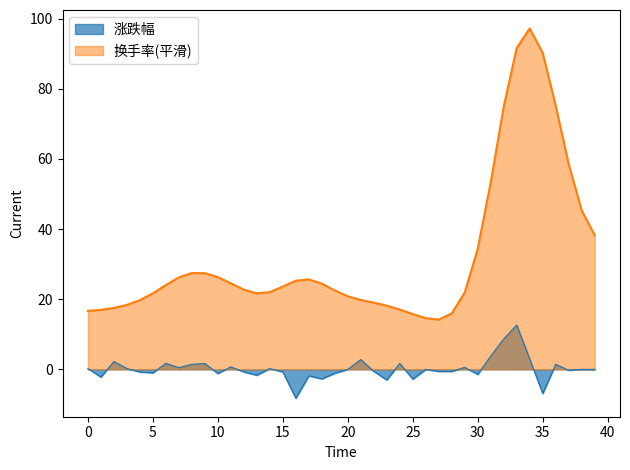

Which series has the largest range (max minus min)?

换手率(平滑)